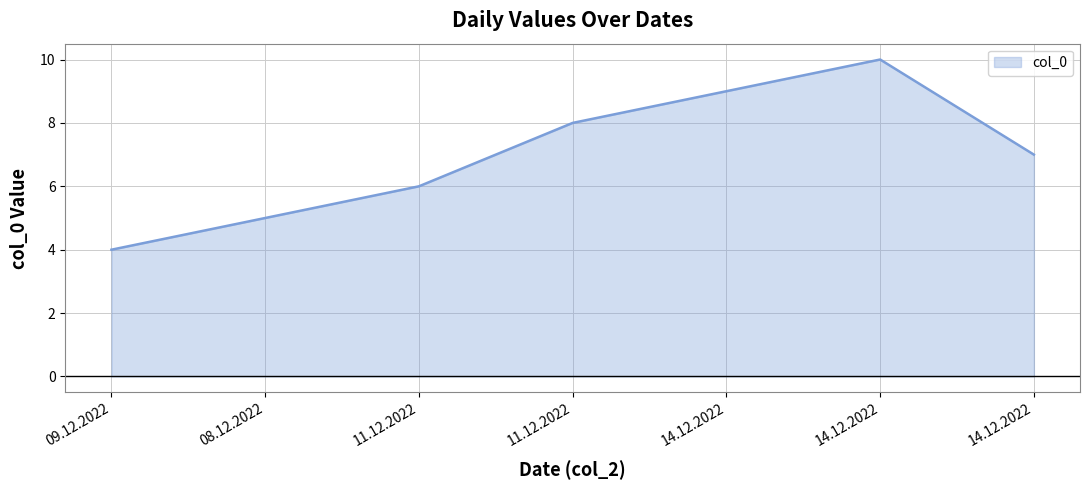

What is the difference between the second highest and minimum values?

5